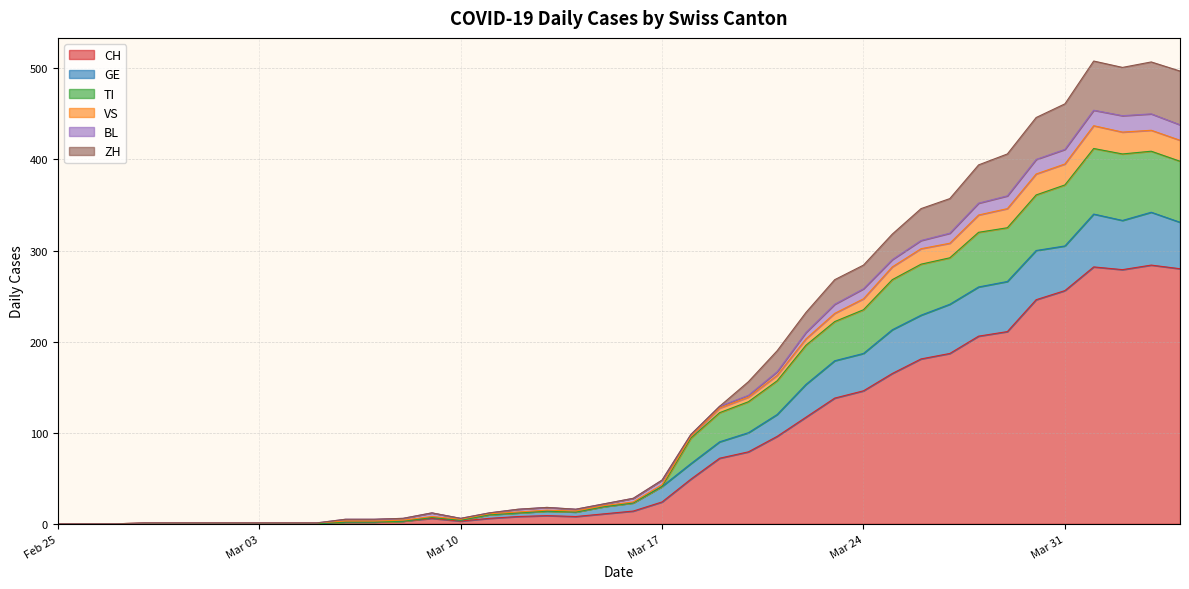

True or false: VS and TI cross at least once.

False